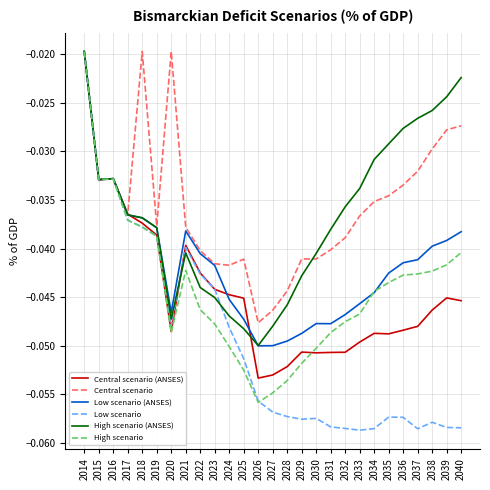

True or false: Central scenario (ANSES) has a value of -0.1 at 2018.

False